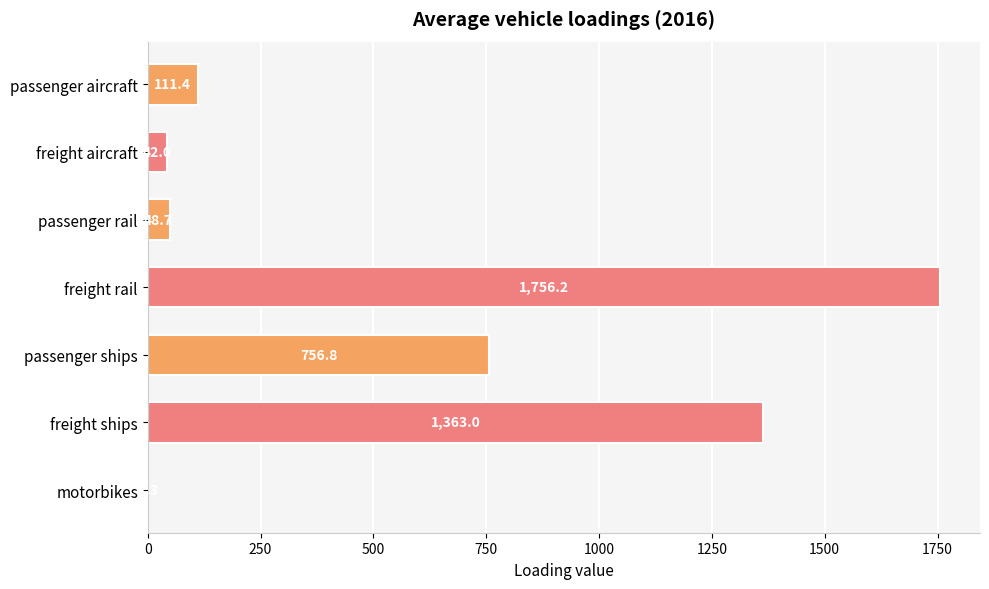

Reading top to bottom, what are all the values shown in this chart?

passenger aircraft=111.4	freight aircraft=42.0	passenger rail=48.7	freight rail=1756.2	passenger ships=756.8	freight ships=1363.0	motorbikes=1.3